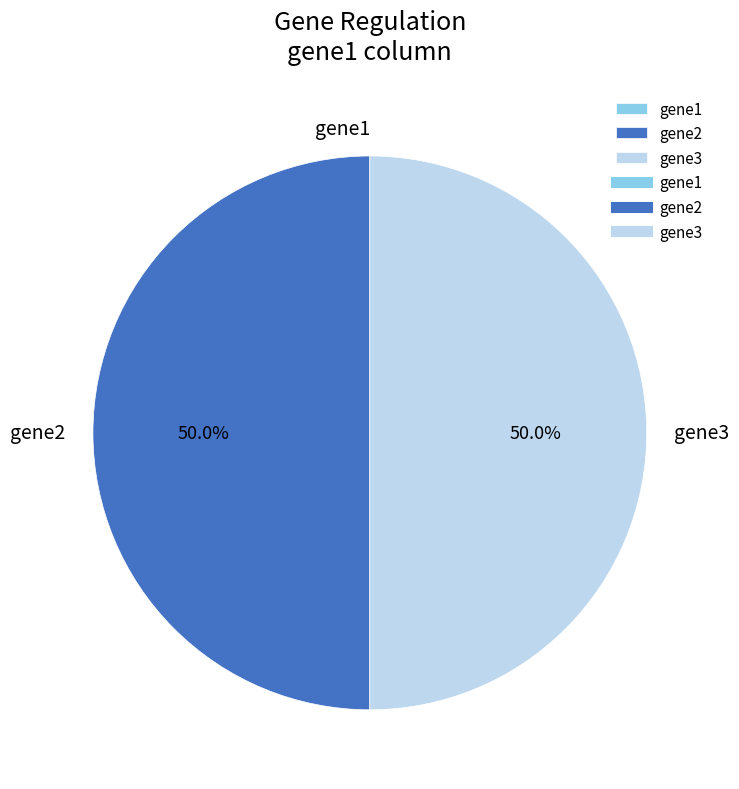

What is the ratio of the value at gene3 to the value at gene2?

1.0